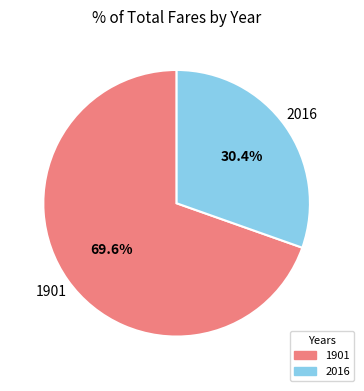

Combined, do 2016 and 1901 account for over 50%?

Yes